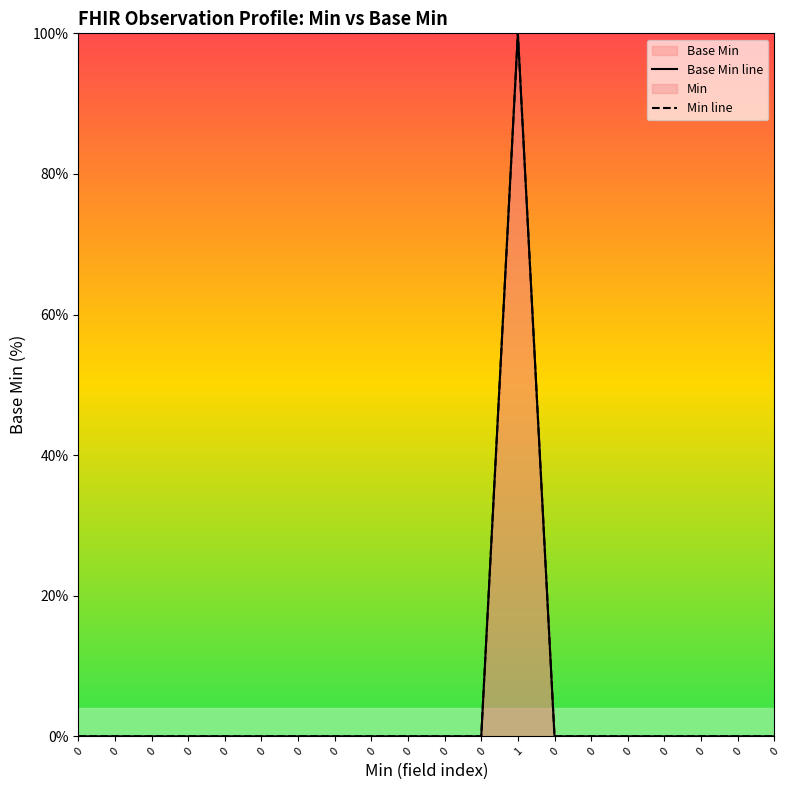

Count the number of categories in the chart.

20